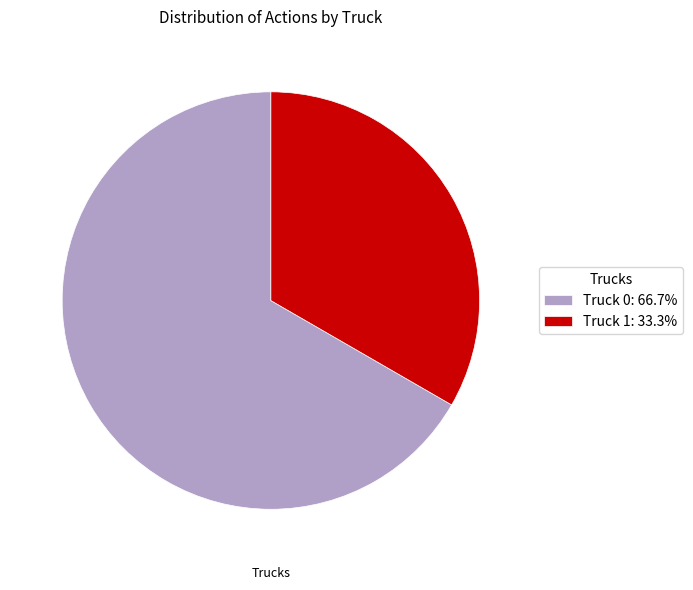

Is the sum of Truck 1: 33.3% and Truck 0: 66.7% greater than half?

Yes